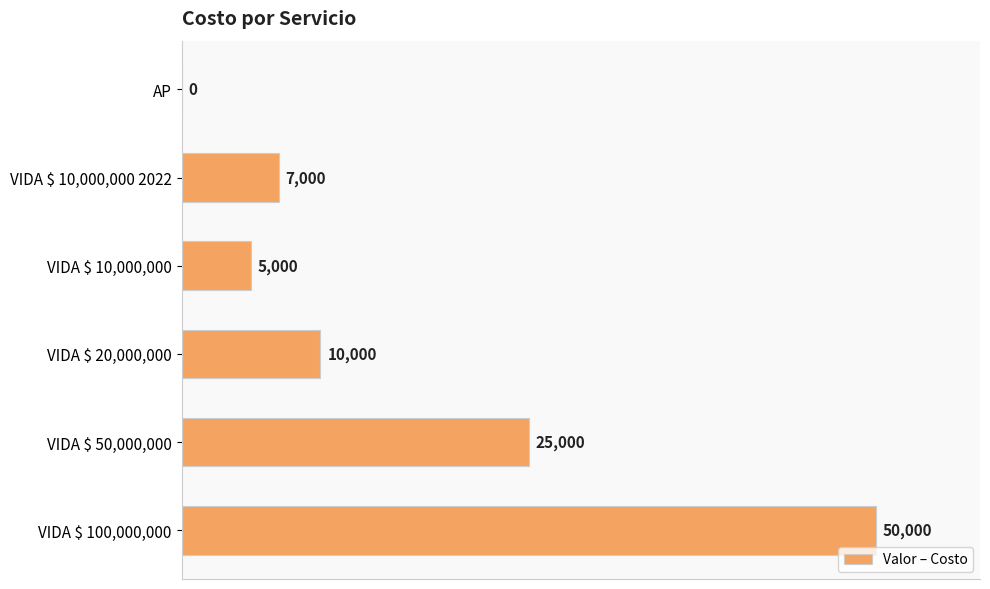

The value at AP is -33445. True or false?

False